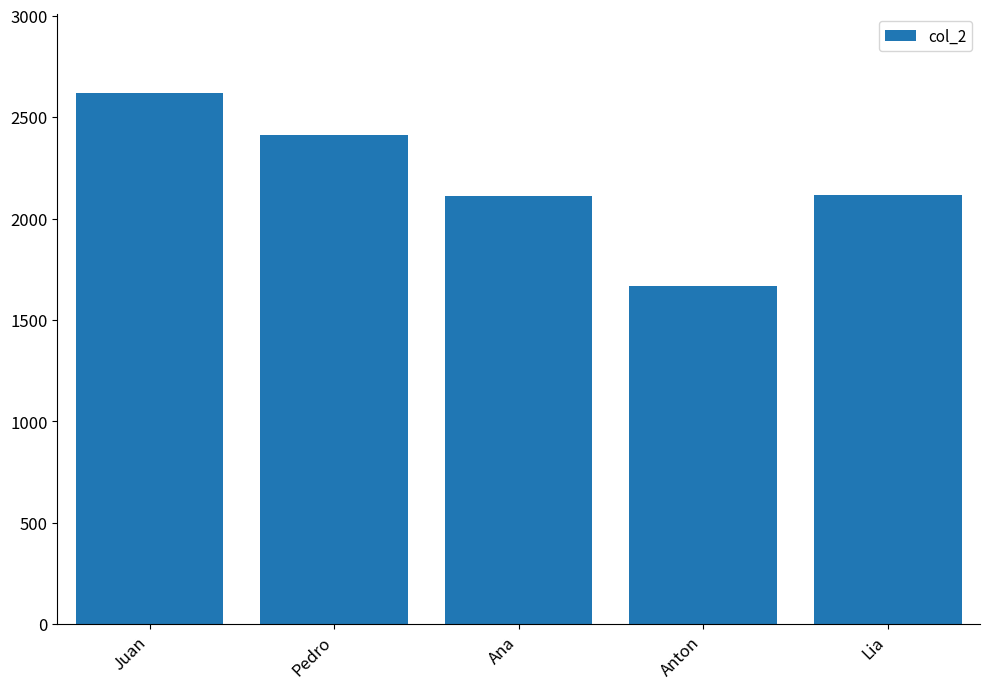

The chart shows a value of 2617 at Juan. True or false?

True